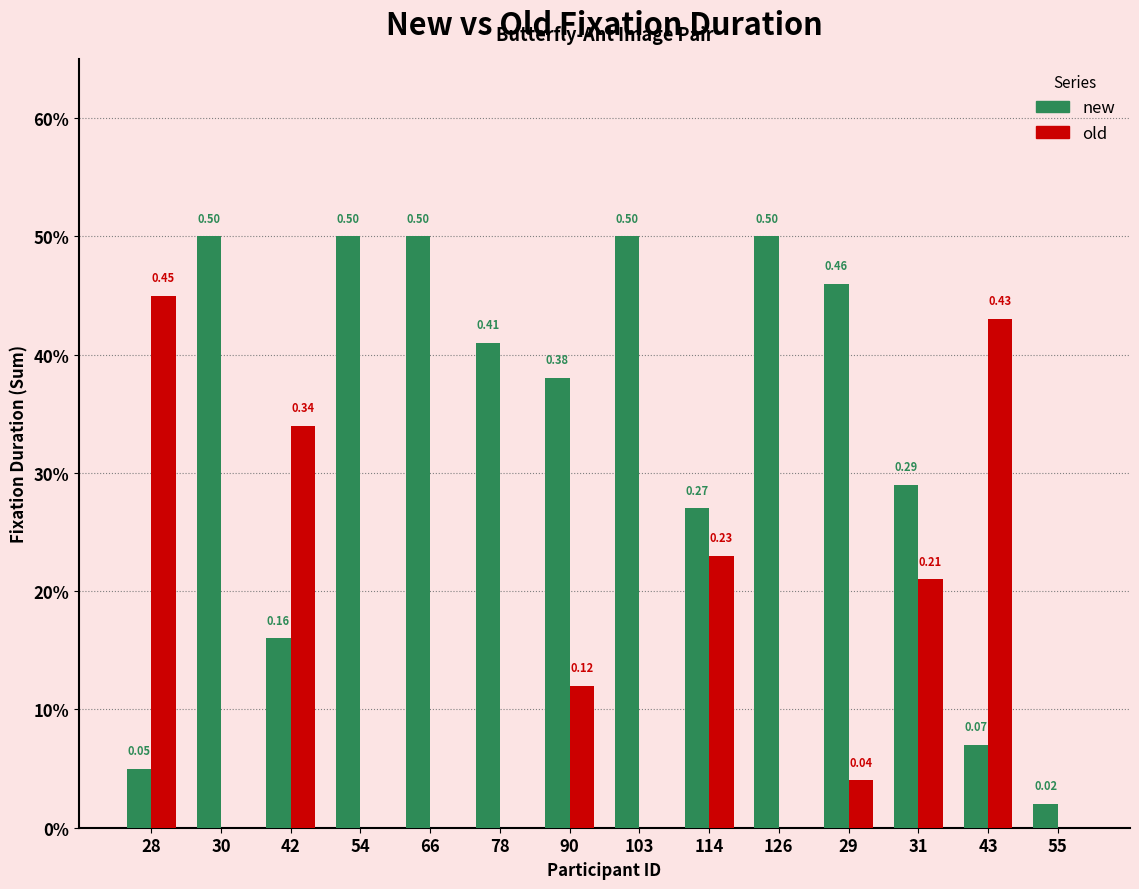

What is the maximum value for new?

0.5